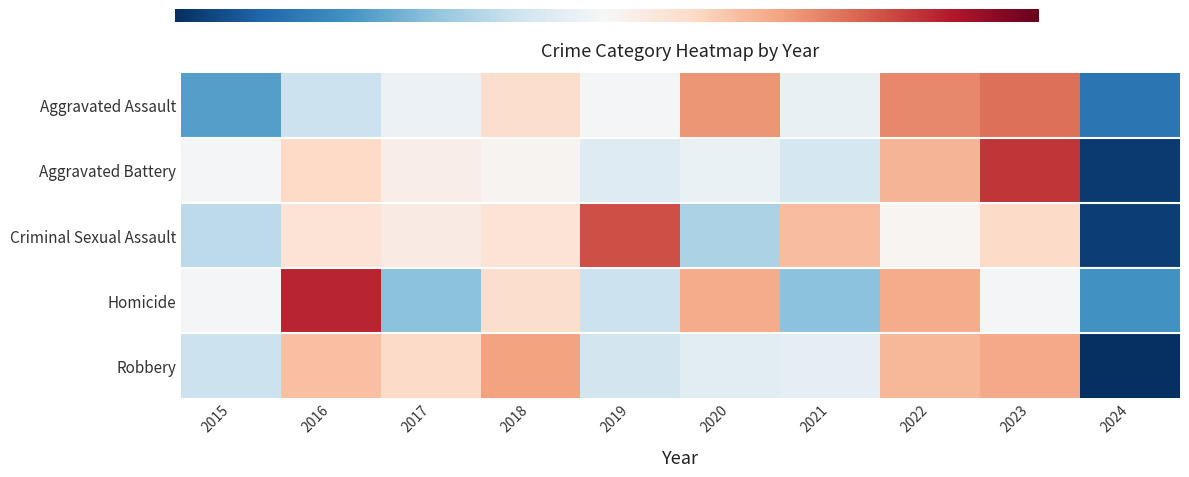

What is the difference between the highest and lowest values at 2024?

1.0